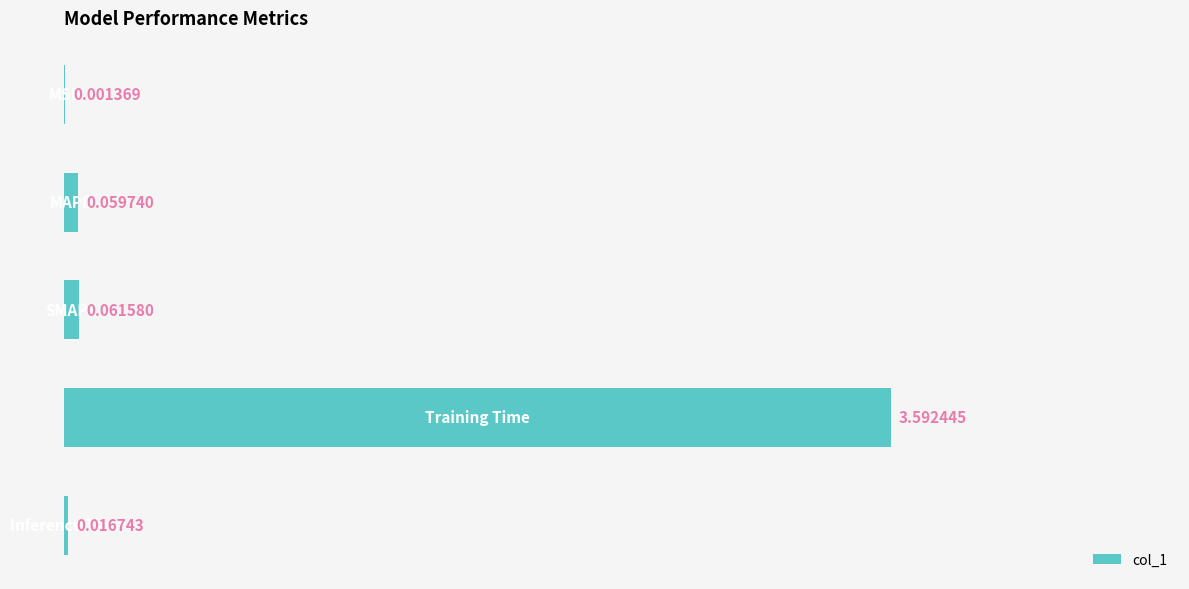

Rank the categories by value from highest to lowest.

3, 2, 1, 4, 0